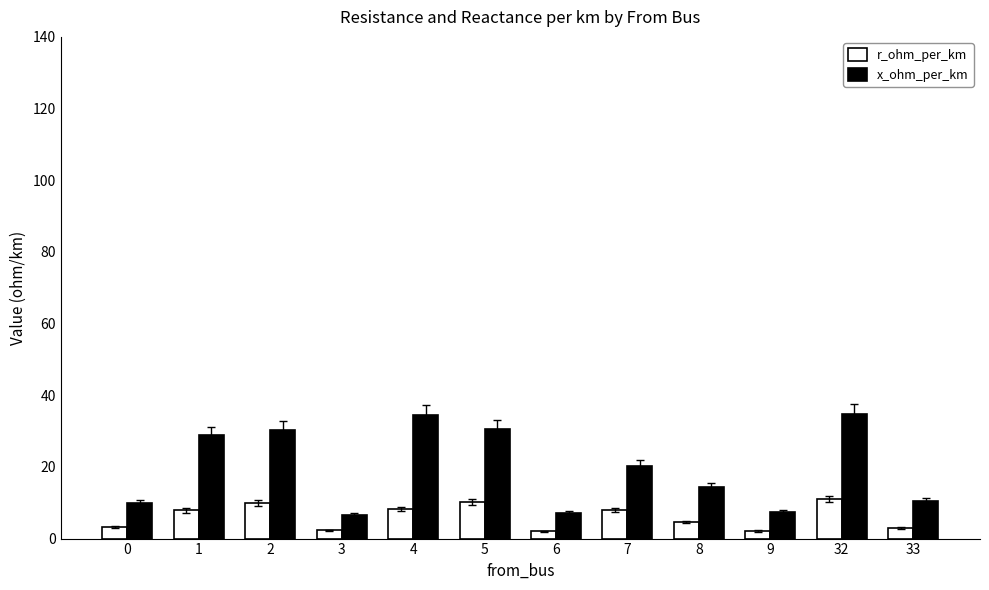

Are the bars horizontal?

No